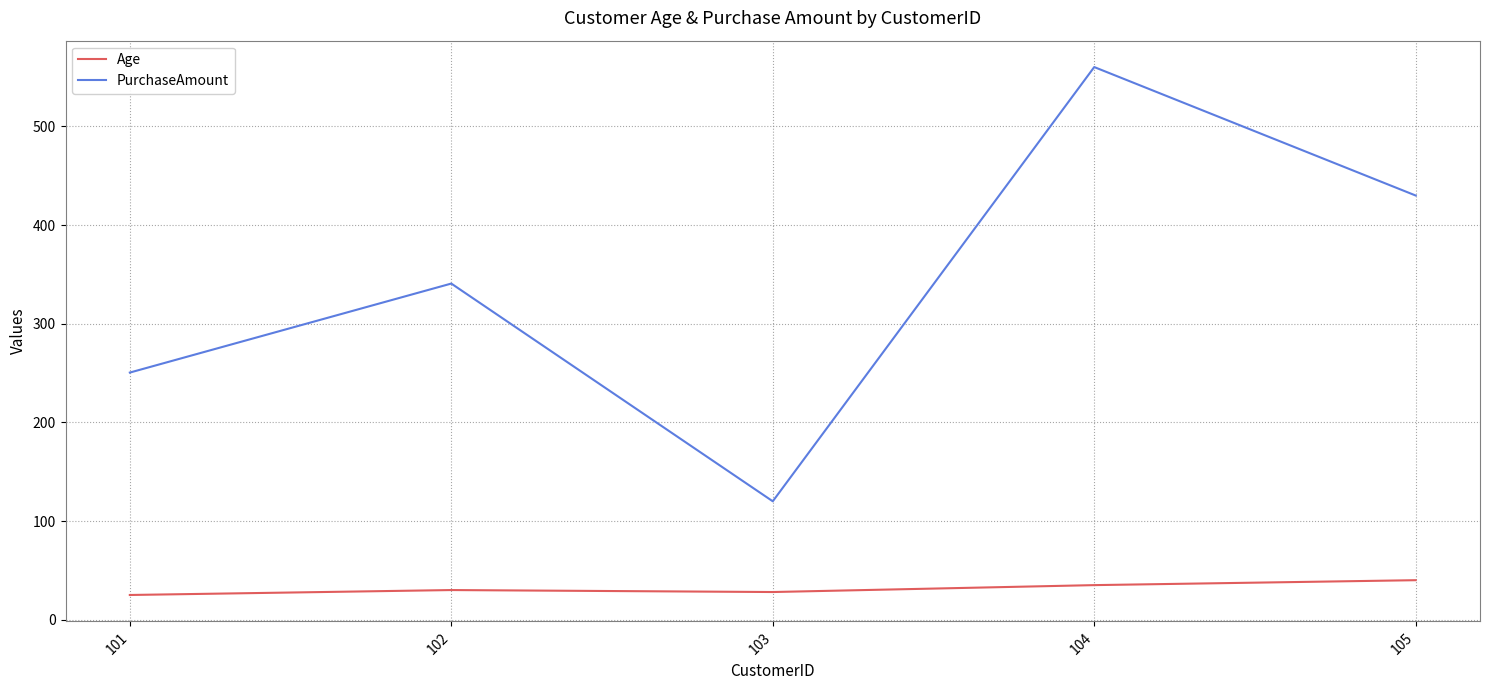

In PurchaseAmount, how many points are lower than both neighbors (excluding endpoints)?

1